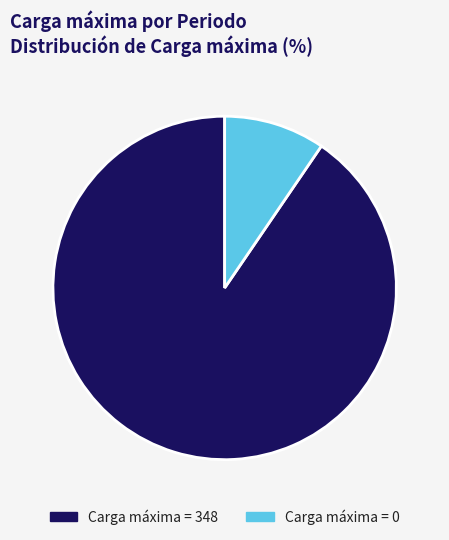

The Carga máxima = 348 slice represents 96% of the pie. True or false?

False